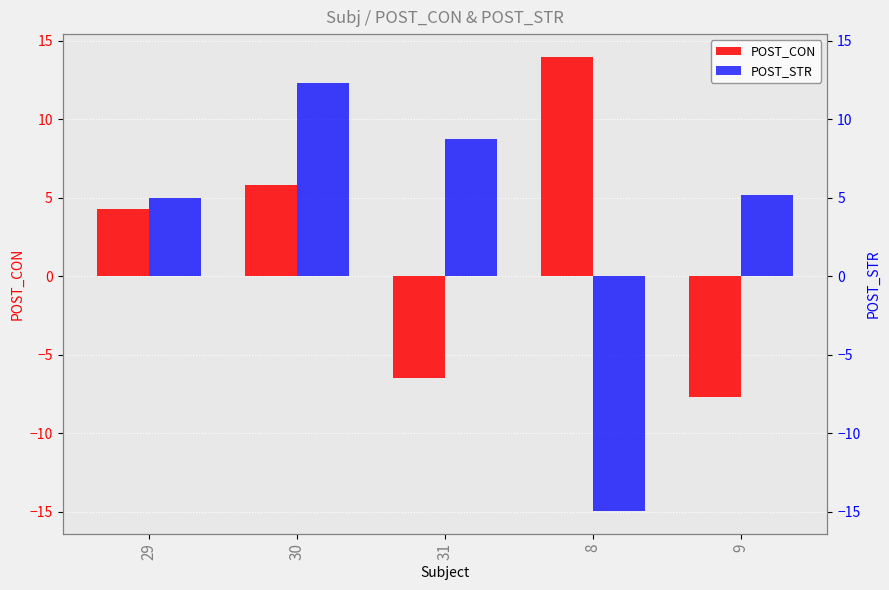

True or false: POST_CON has a value of -6.5 at 31.

True